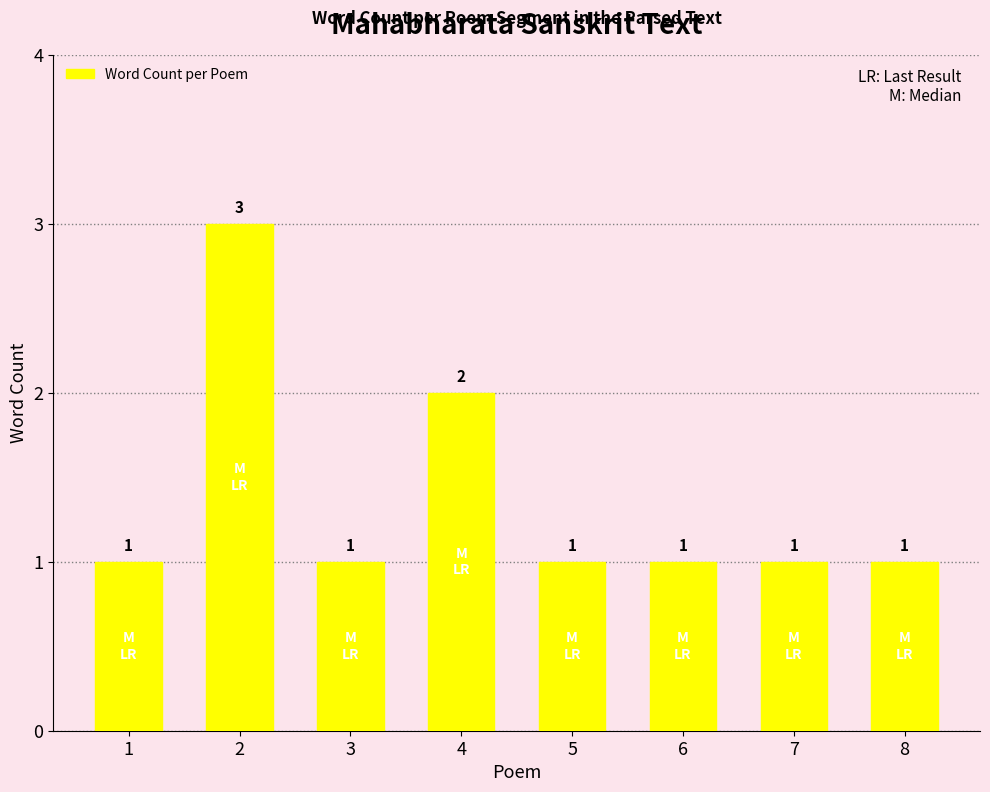

What is the sum of the values at 6 and 3?

2